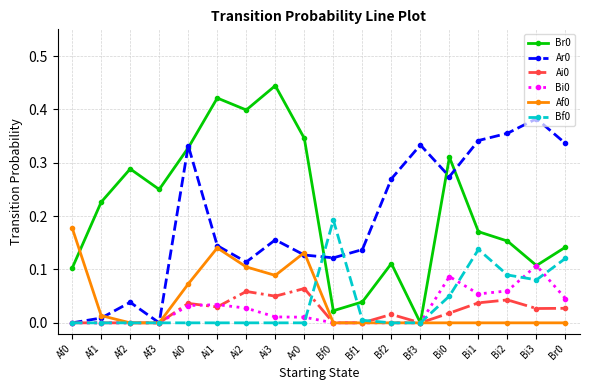

What is the label of the 3rd point from the left?

Af2